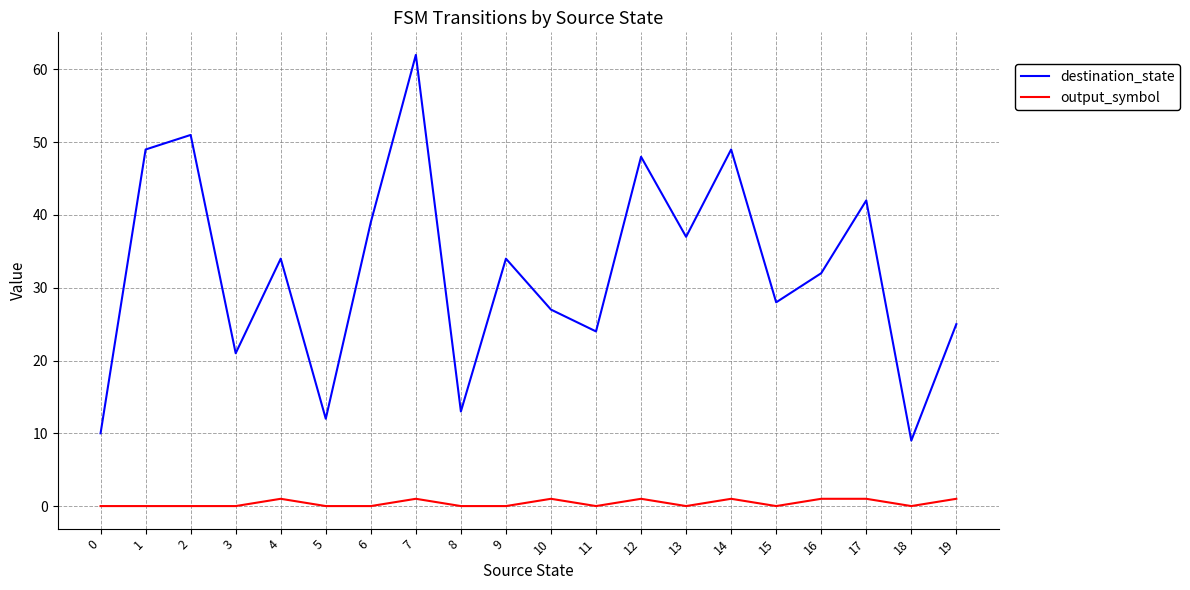

Which category has the highest value across all series?

7